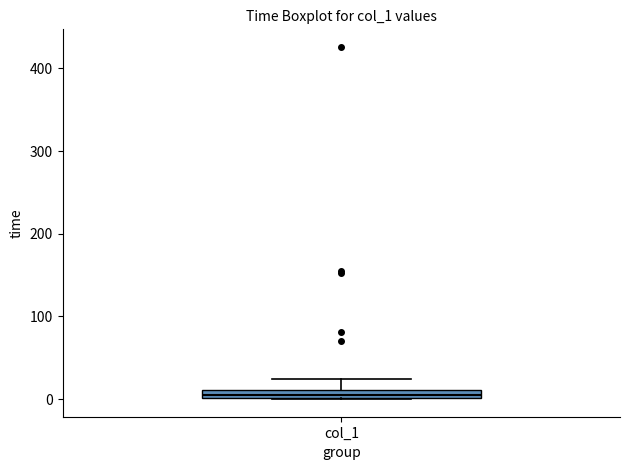

Where is the upper edge of the box for col_1 on the y-axis? The values are not printed on the chart, so give them approximately, as read against the axis.

10